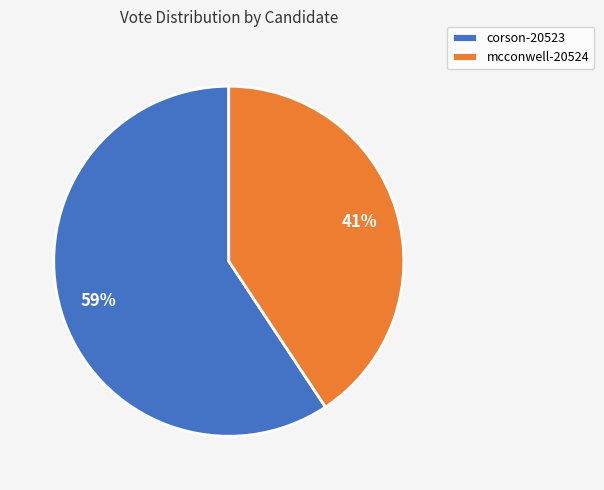

What is the largest slice in the pie chart?

corson-20523